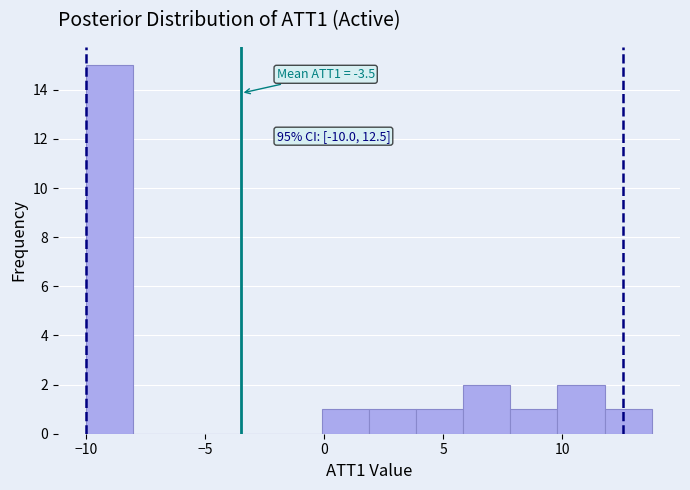

Read against the x-axis, roughly where is the centre of the tallest bar?

-9.0